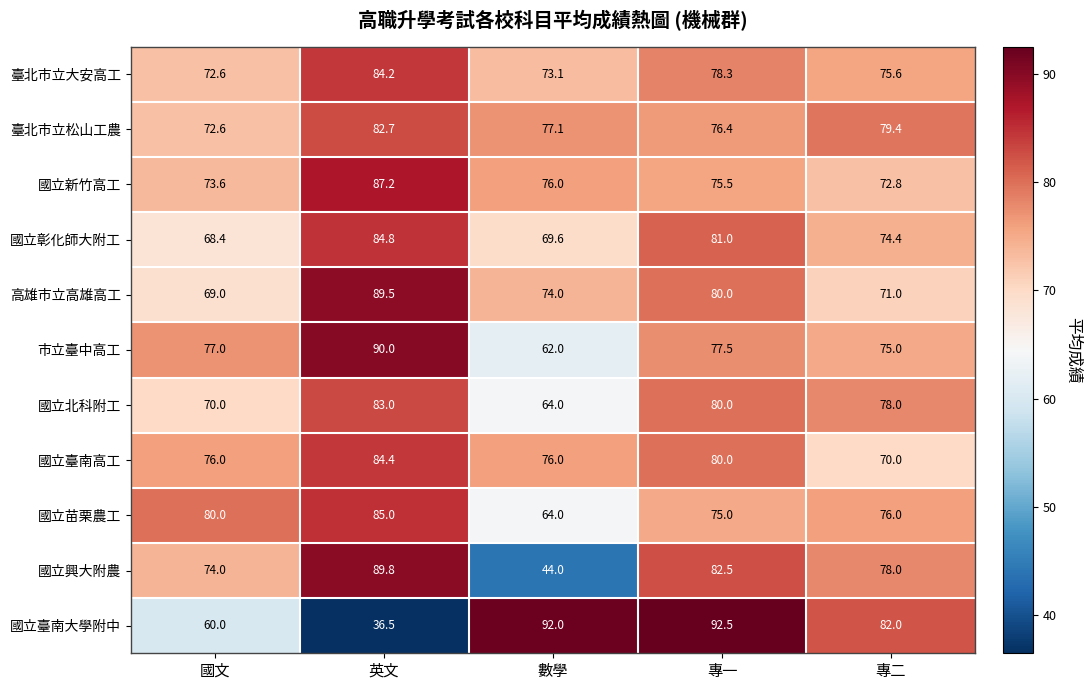

The value of 國立苗栗農工 at 英文 is 116.1. True or false?

False